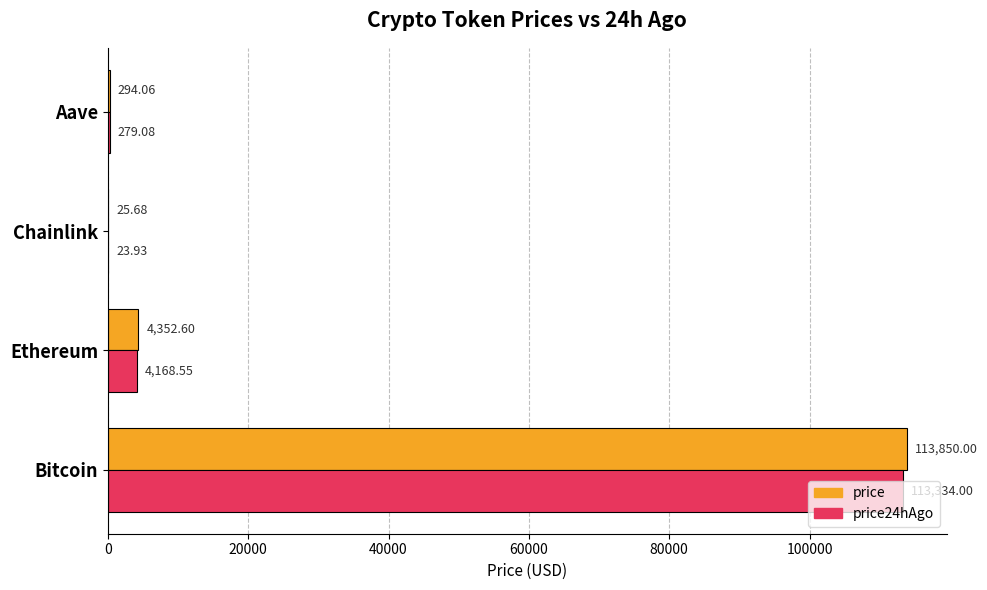

What is the sum of all price values?

118522.3